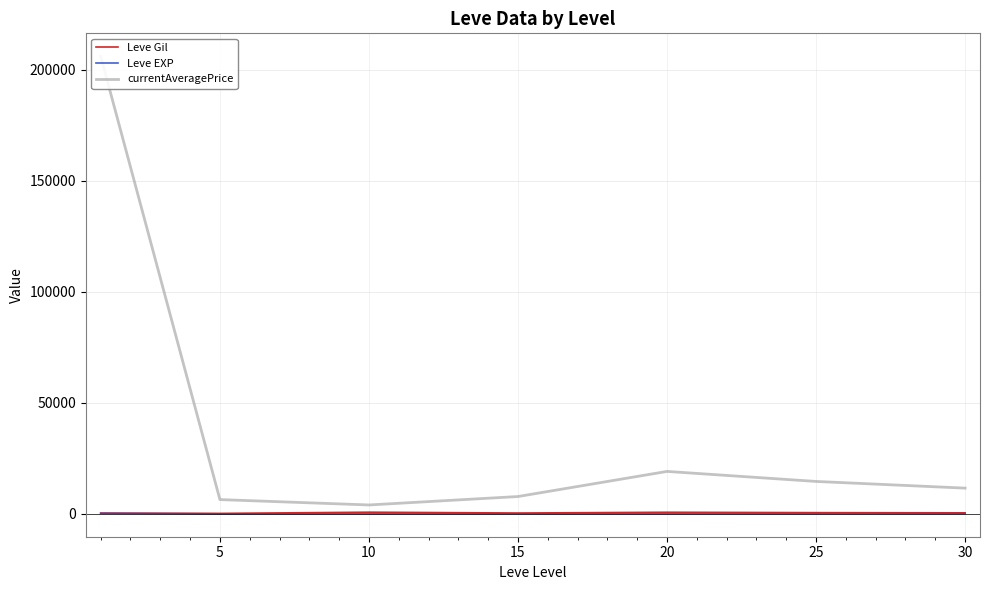

Does the chart display data point markers on the line(s)?

No